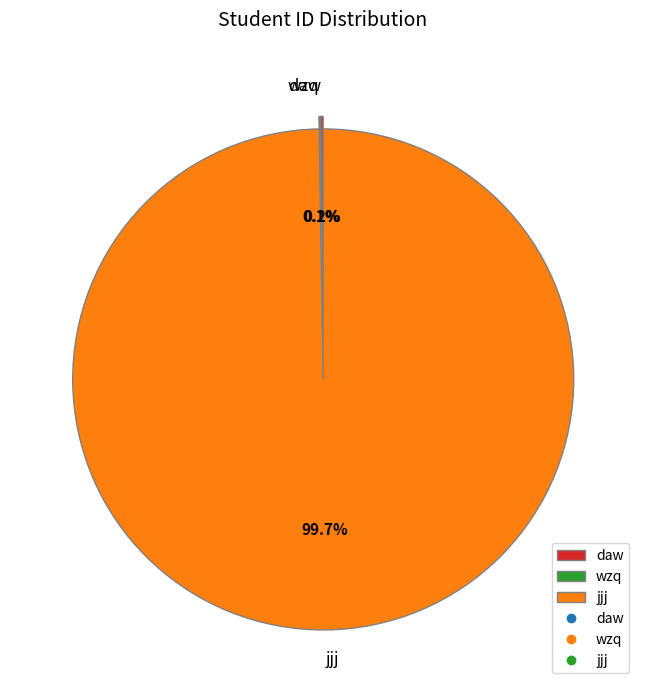

Which slice is the largest?

jjj